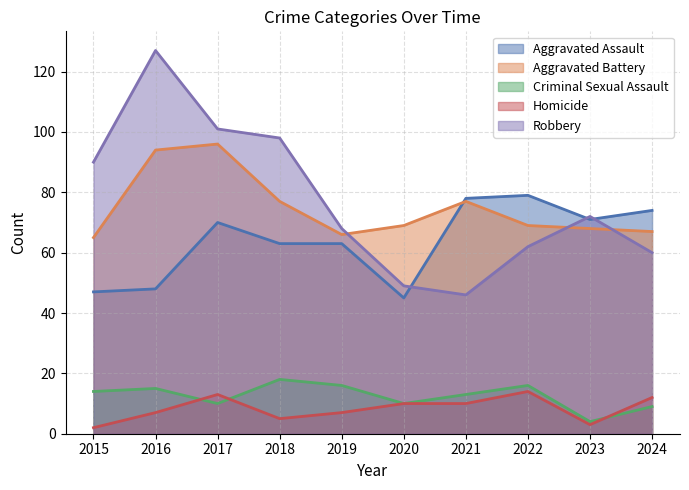

True or false: Aggravated Battery and Criminal Sexual Assault cross at least once.

False